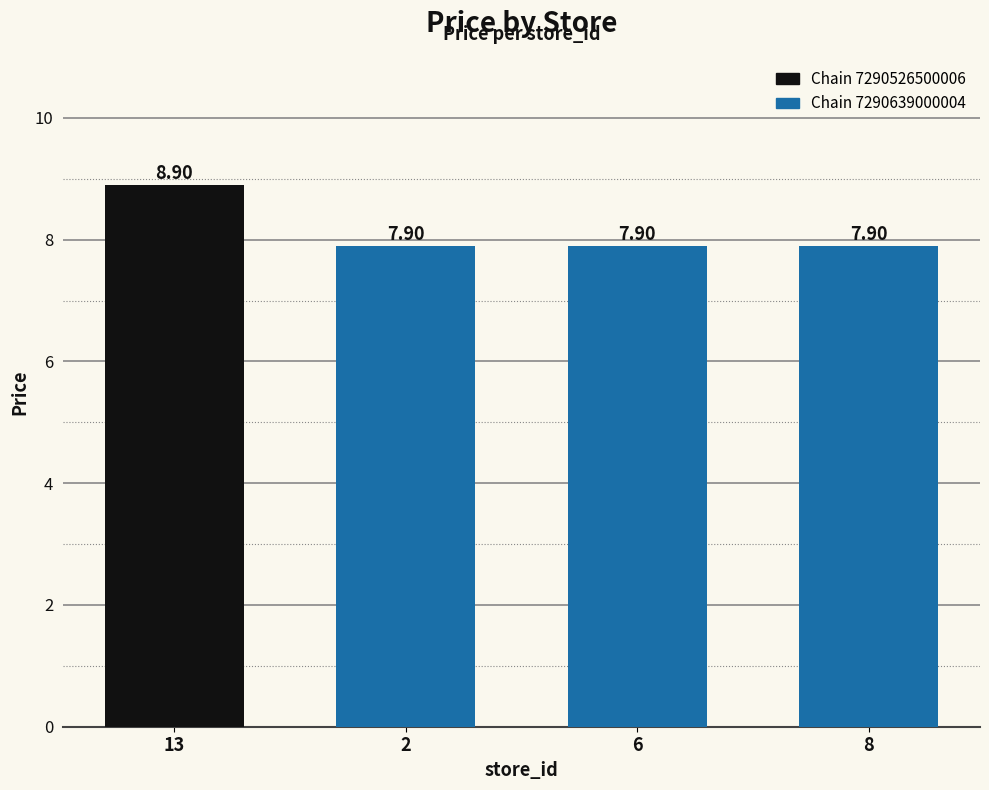

What is the difference between the values at 13 and 6?

1.0